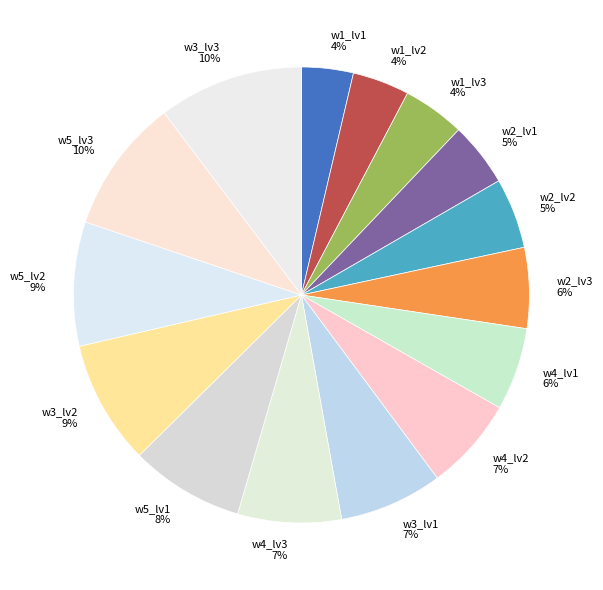

Is it true that w3_lv1 is 7% of the pie?

True